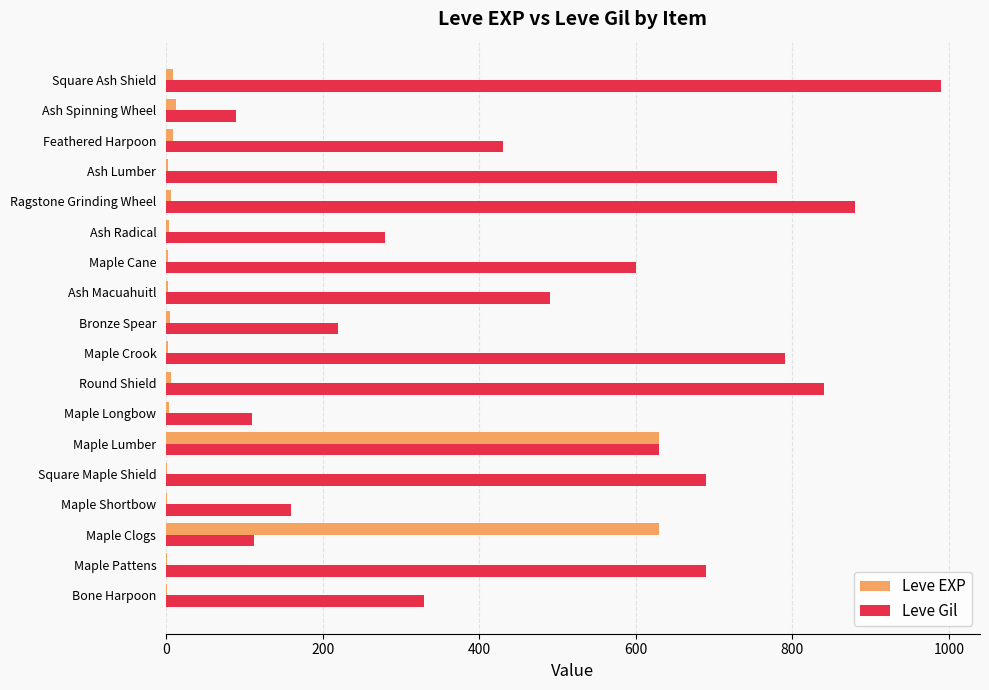

Where is Leve Gil nearest to the value 540?

Ash Macuahuitl